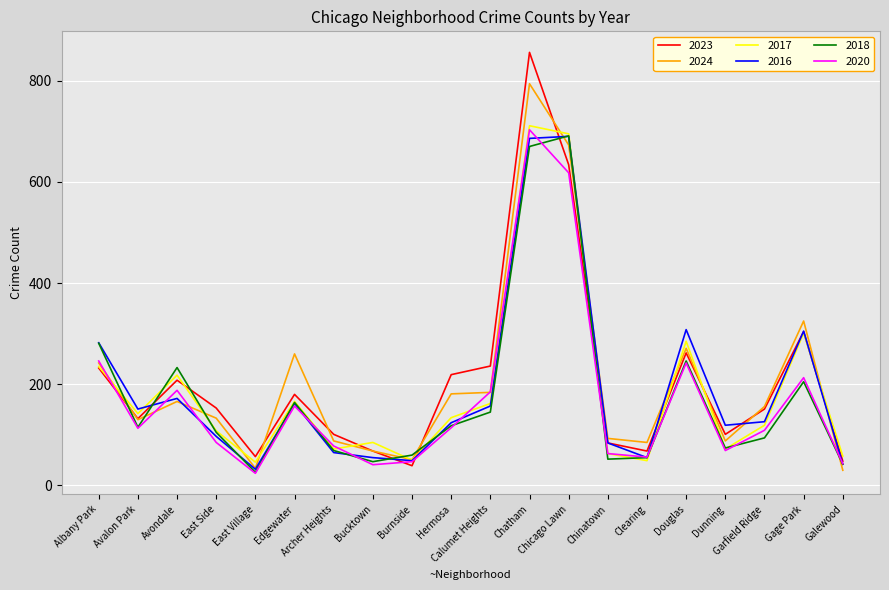

What is the difference between the maximum and minimum values in the 2018 series?

665